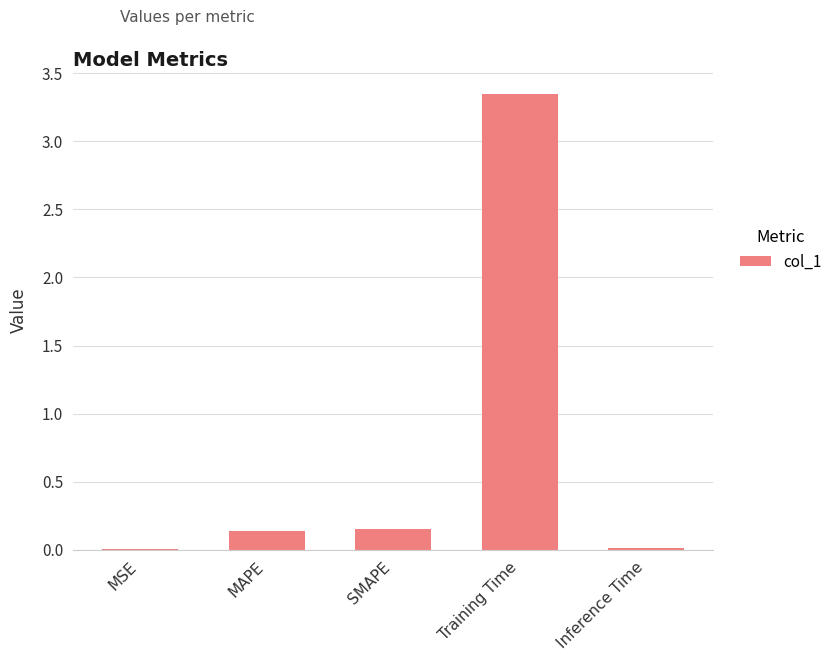

Which label corresponds to the largest value in the chart?

Training Time